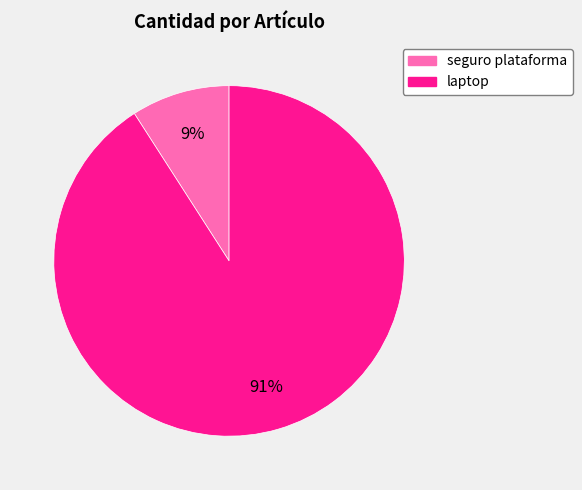

Which category has the biggest portion of the pie?

laptop